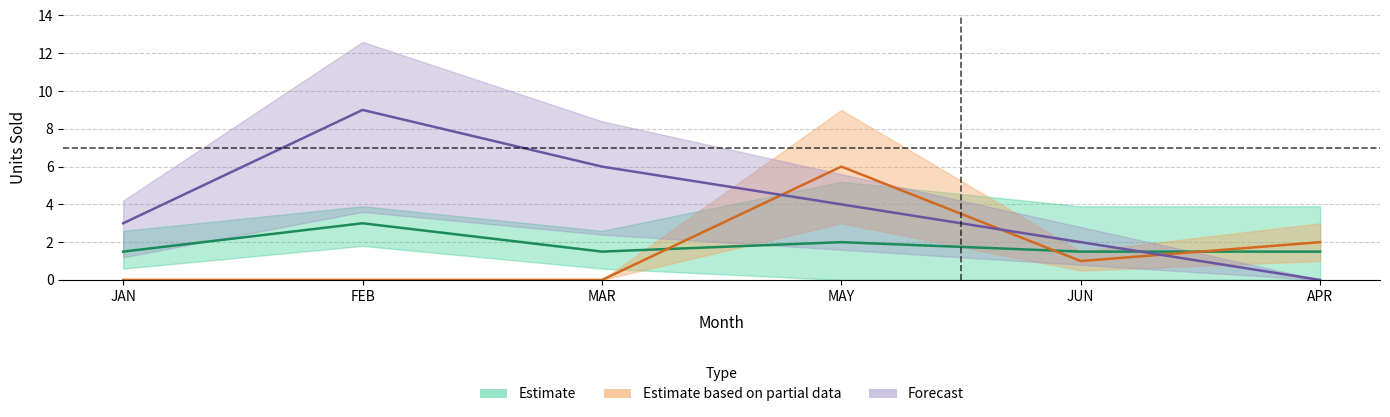

Which label corresponds to the largest value in the chart?

FEB